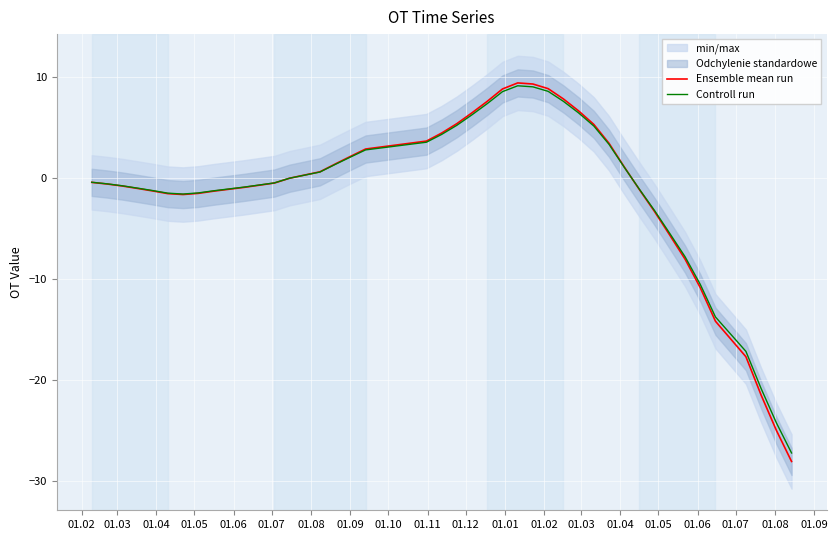

True or false: Controll run and Ensemble mean run cross at least once.

True